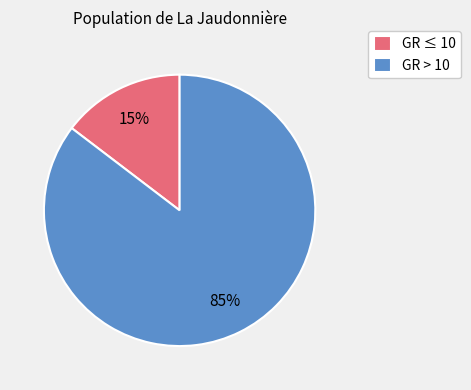

Combined, do GR ≤ 10 and GR > 10 account for over 50%?

Yes